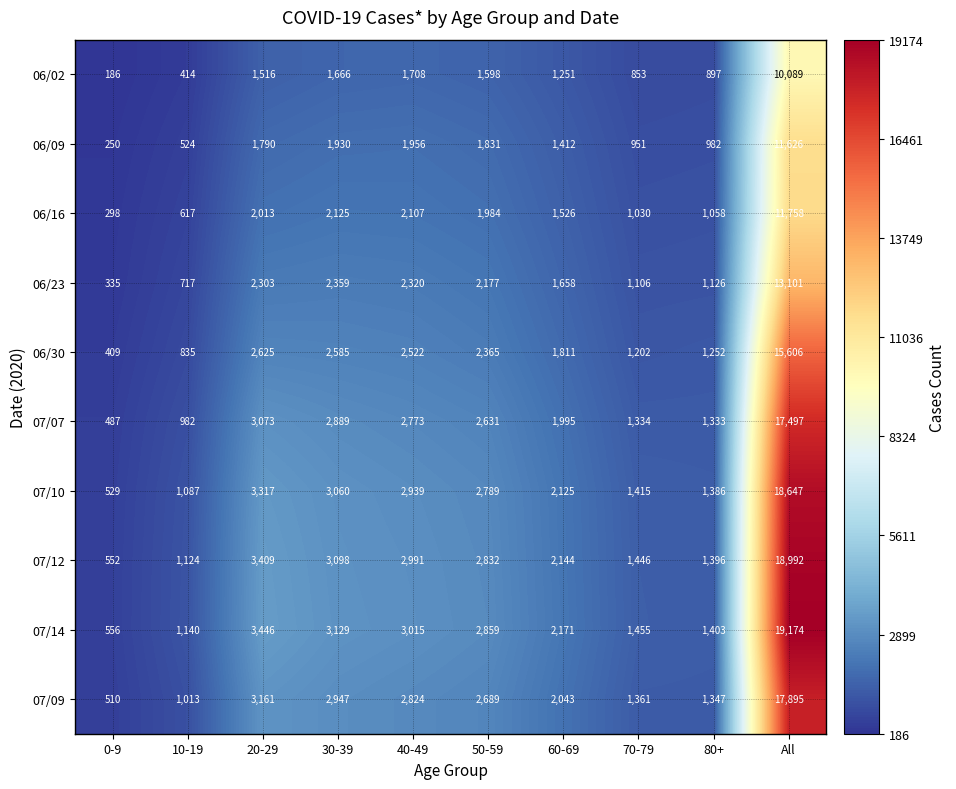

Read the 06/02 value at 20-29.

1516